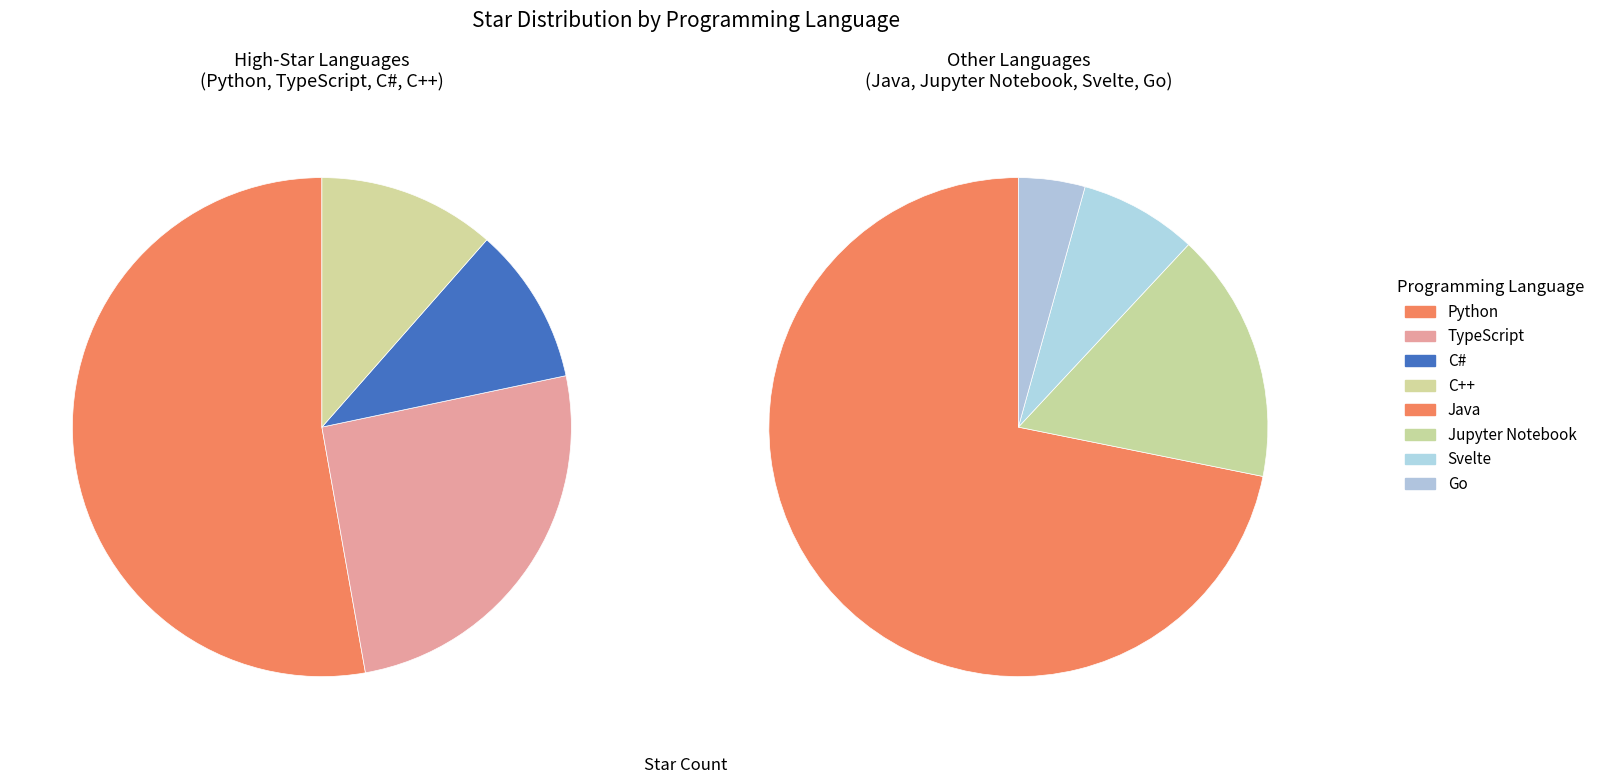

What percentage is NOT represented by Java?

87.8%